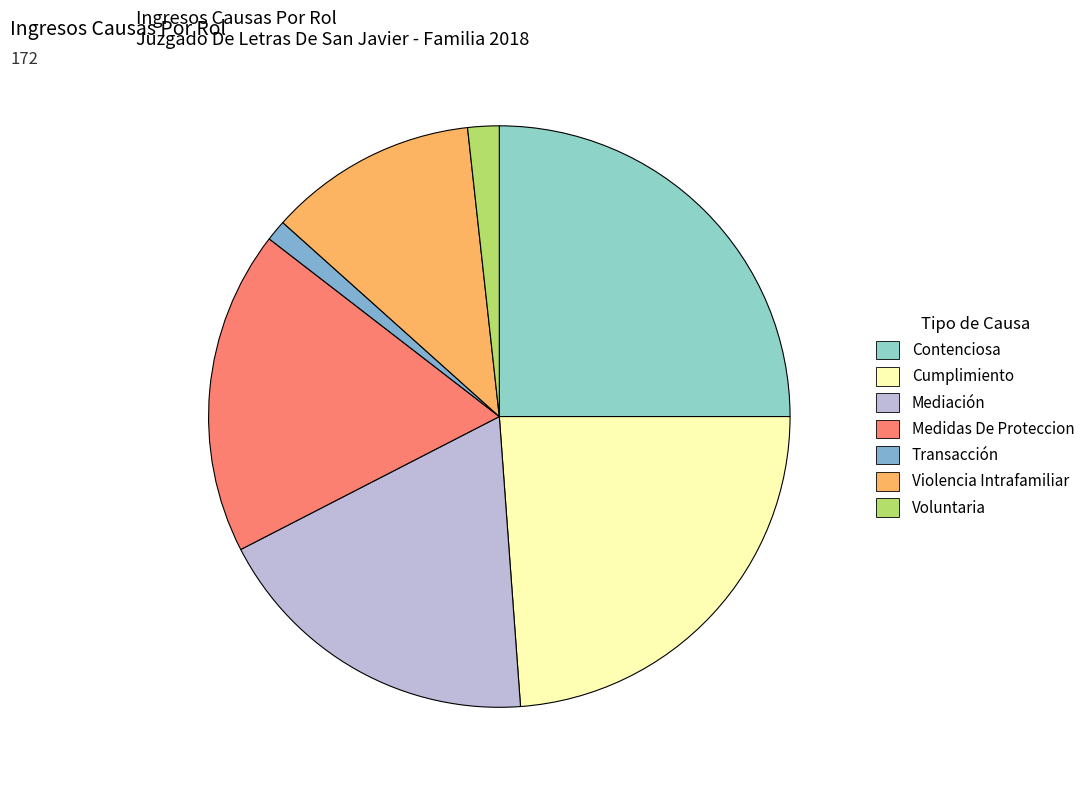

Is it true that Medidas De Proteccion is 18% of the pie?

True